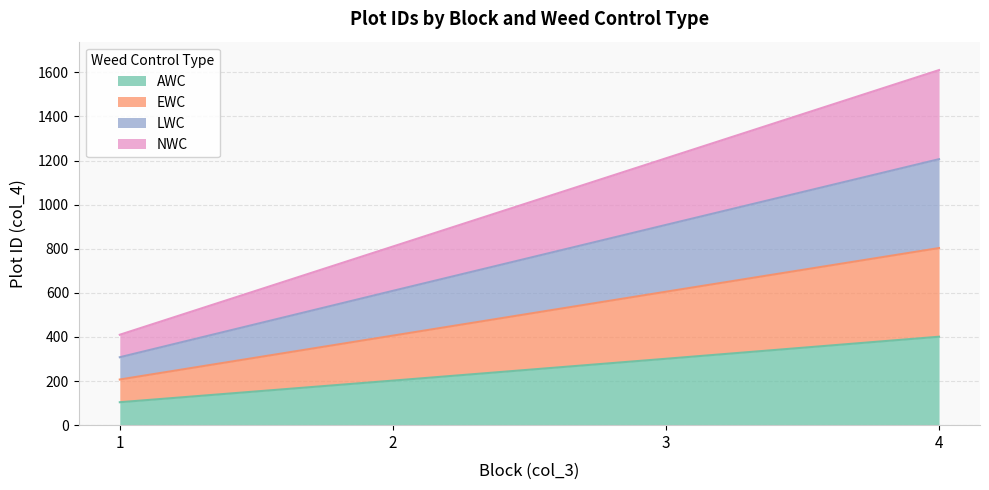

True or false: NWC and LWC intersect in this chart.

False